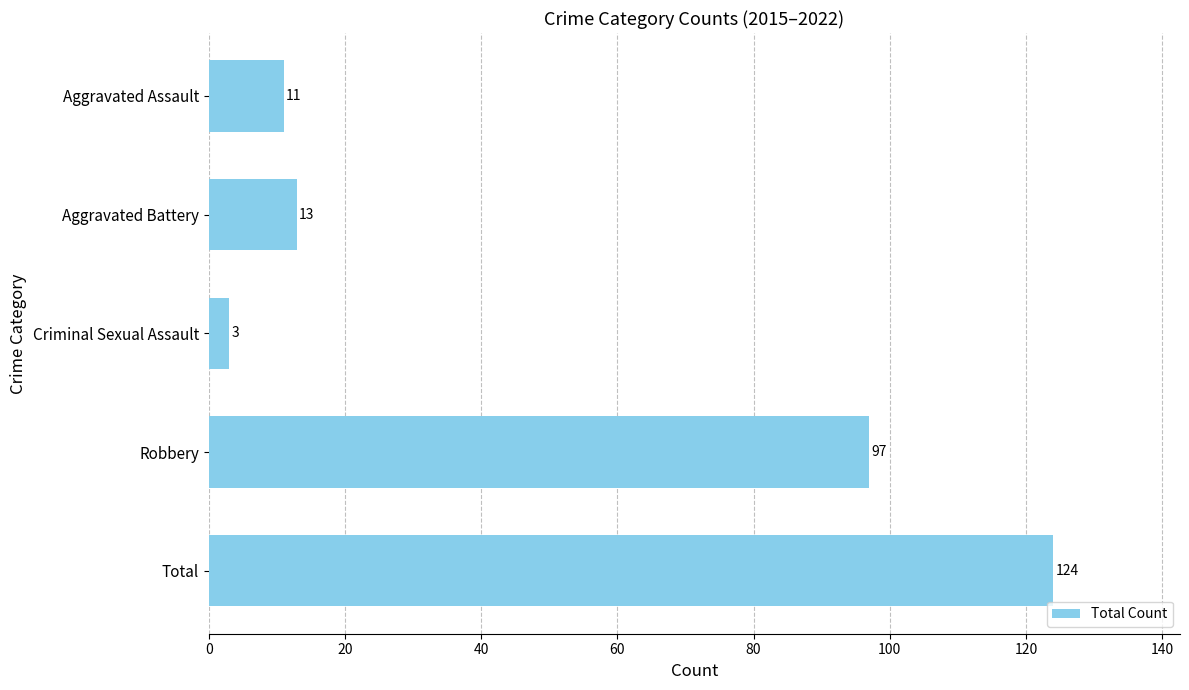

How many series are shown in this chart?

1